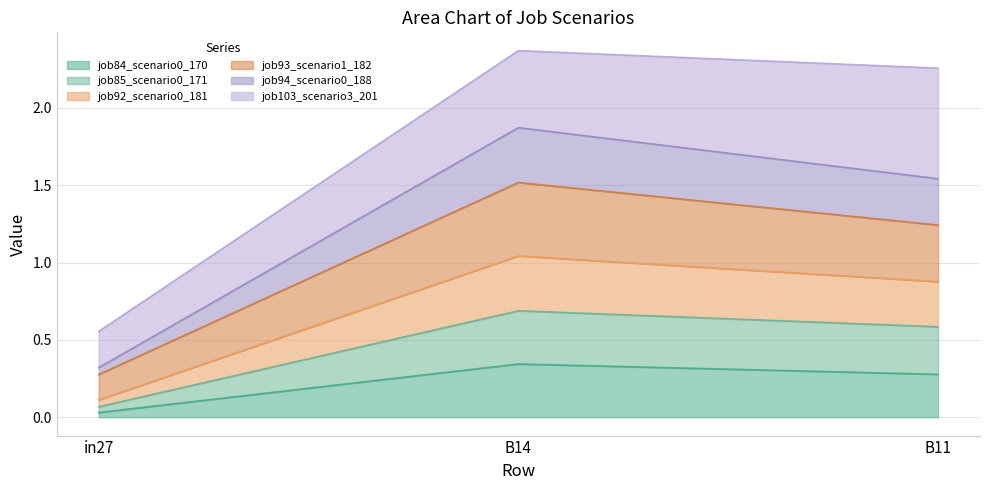

The value of job92_scenario0_181 at B11 is 2.1. True or false?

False